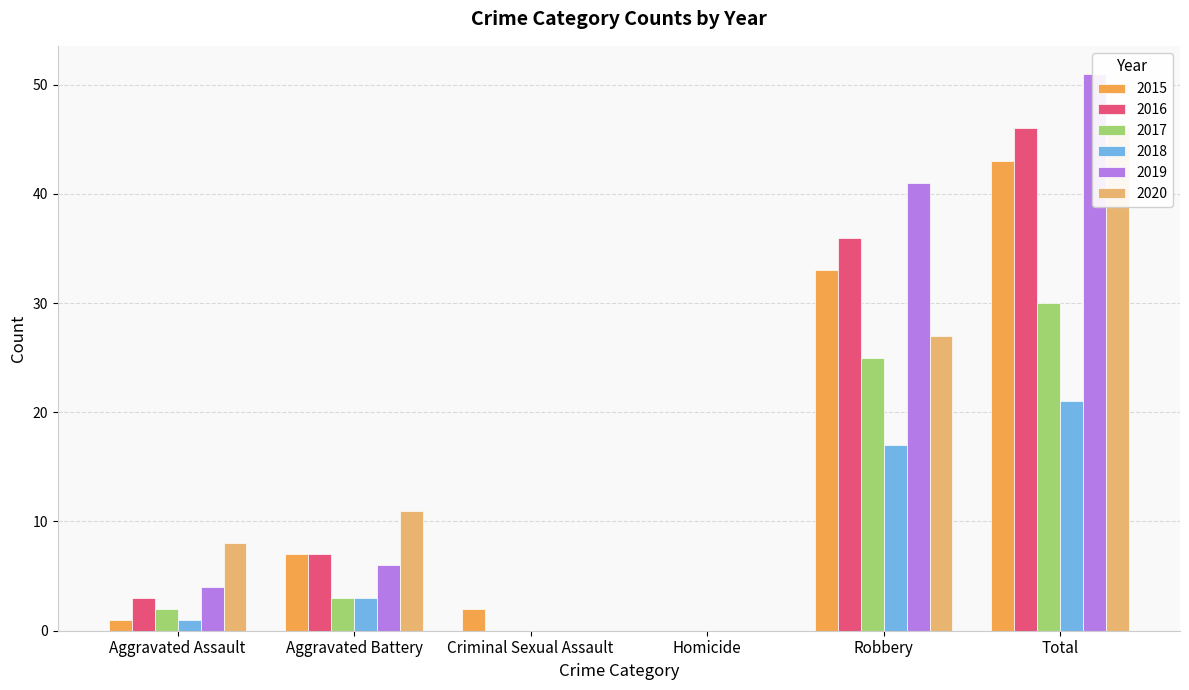

List the series in order of their peak value, highest first.

2019, 2016, 2020, 2015, 2017, 2018